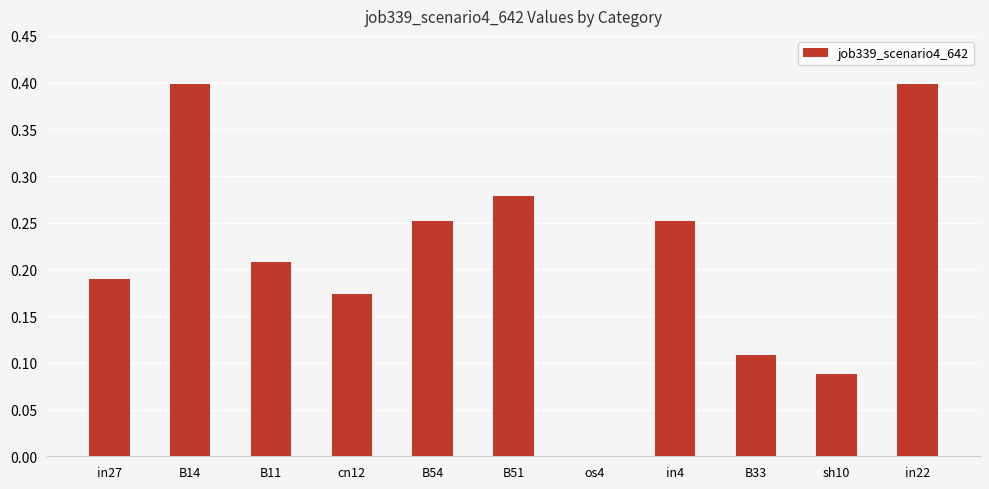

True or false: the data shows 0.4 at in4.

False